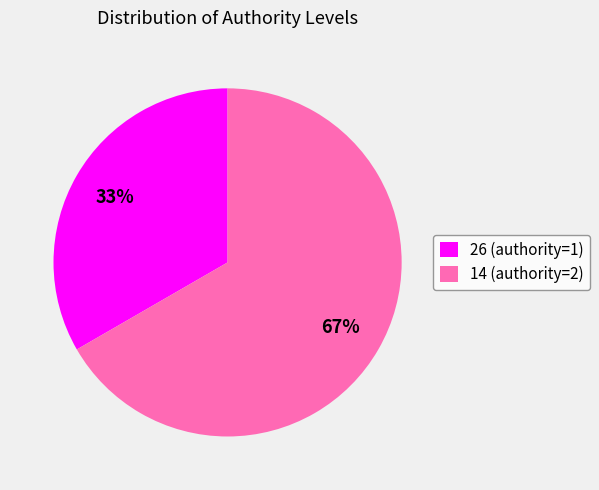

What is the ratio of the value at 26 (authority=1) to the value at 14 (authority=2)?

0.5